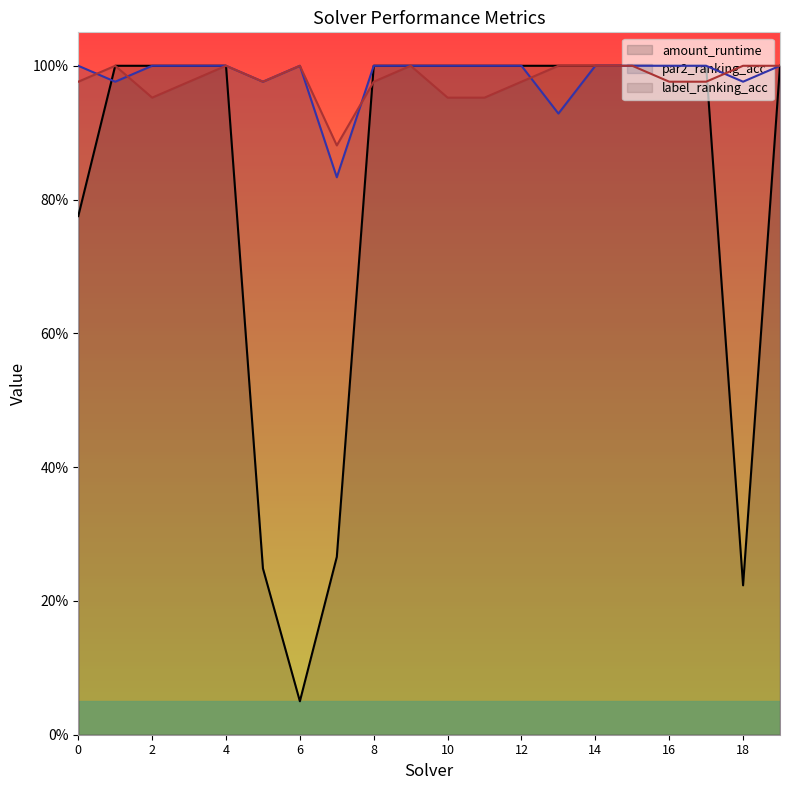

Does the chart display data point markers on the line(s)?

No